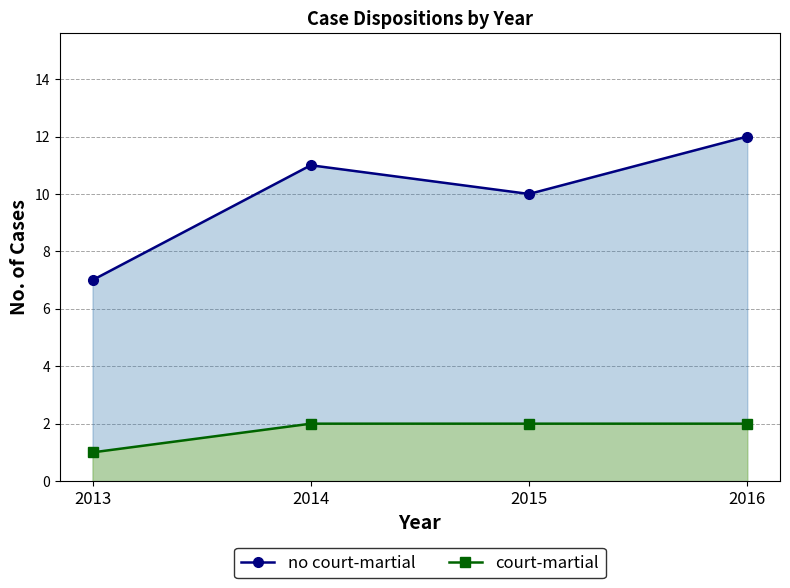

What is the difference between the court-martial values at 2015 and 2013?

1